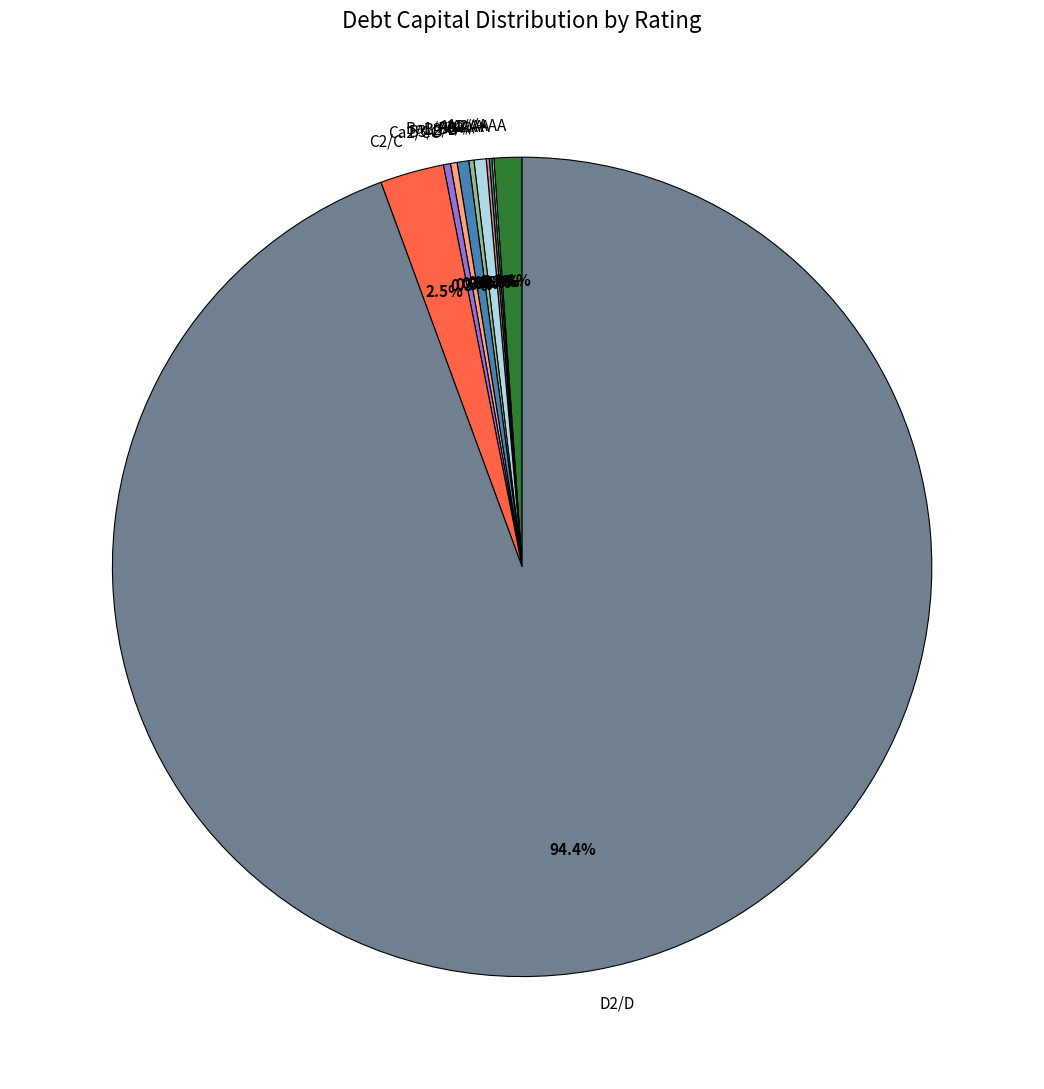

Which slice represents more than half of the pie?

D2/D